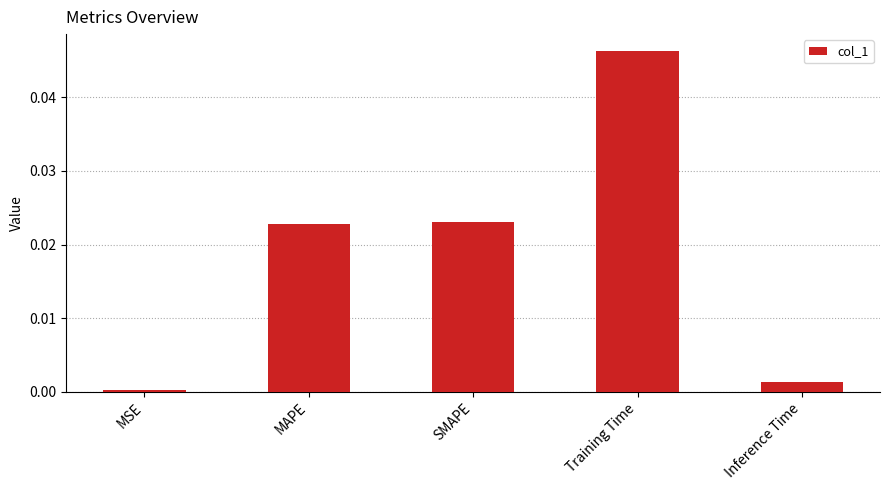

Where is the data nearest to the value 0?

MSE